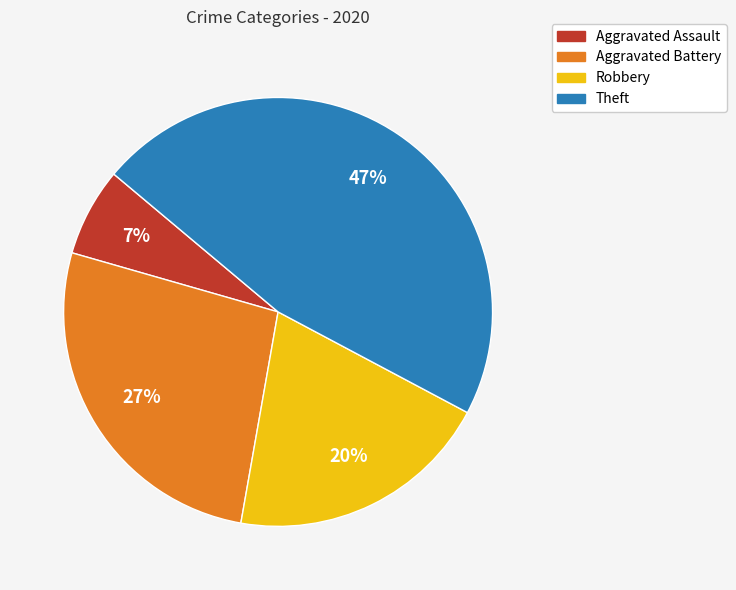

To the nearest percent, what is the difference between the Robbery and Aggravated Assault slice percentages?

13%